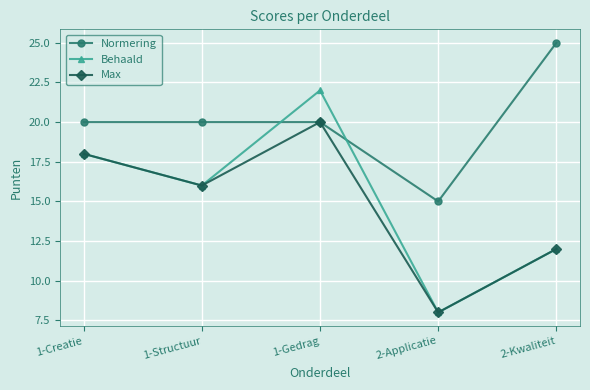

At which label is Behaald closest to 15?

1-Structuur